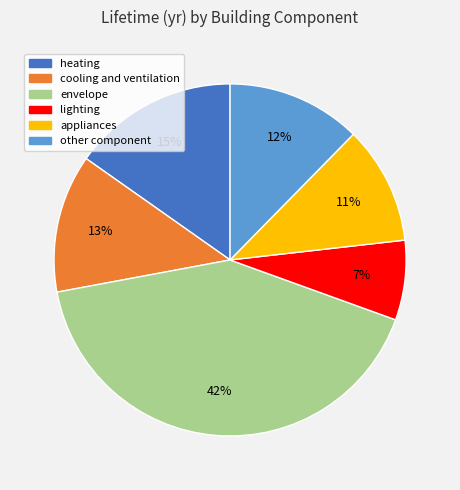

Which category has the smallest portion of the pie?

lighting